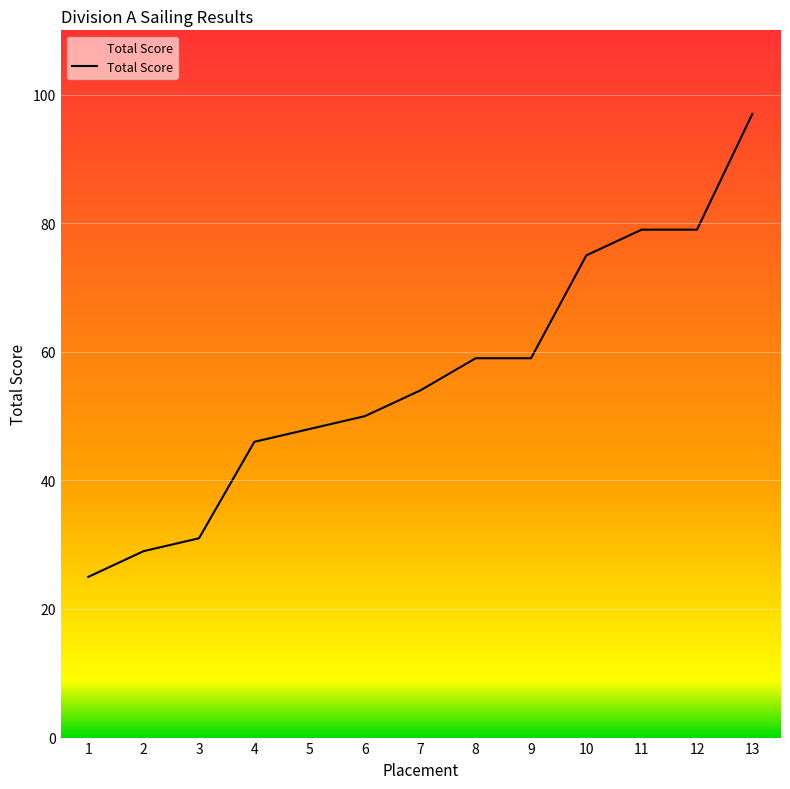

The chart shows a value of 107 at 11. True or false?

False